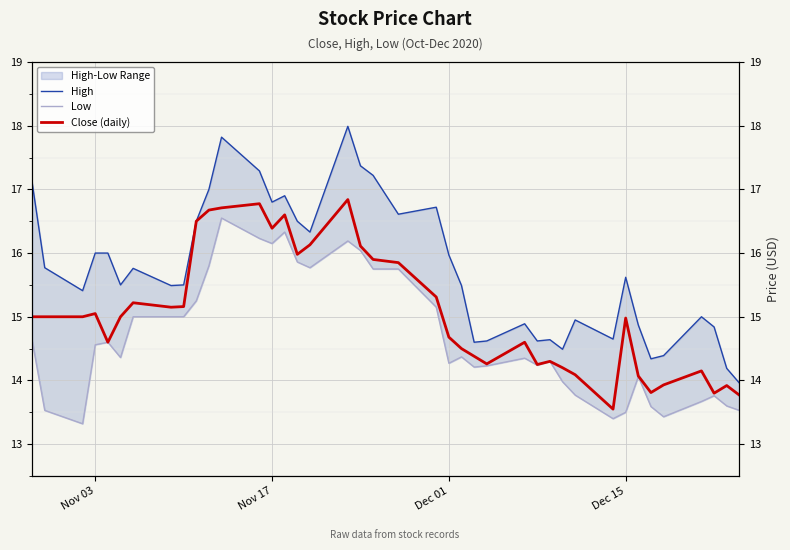

What is the value of the High point at the 1st from the left?

17.1